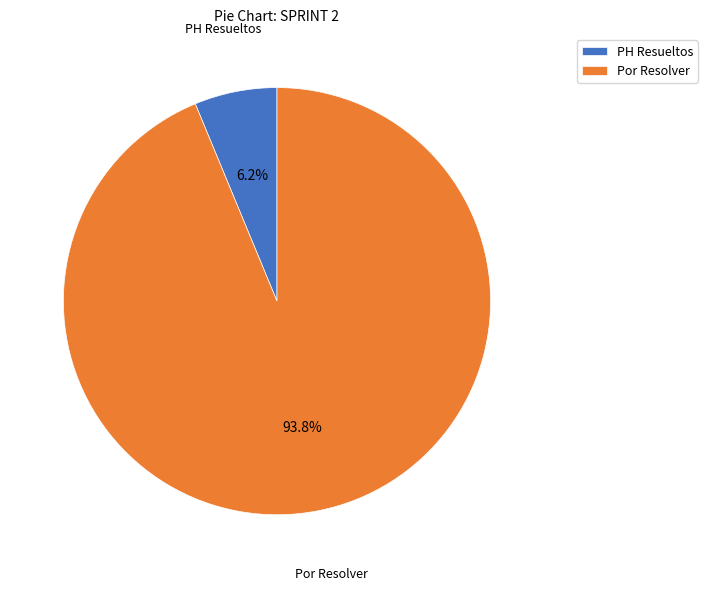

Which slice is the largest?

Por Resolver